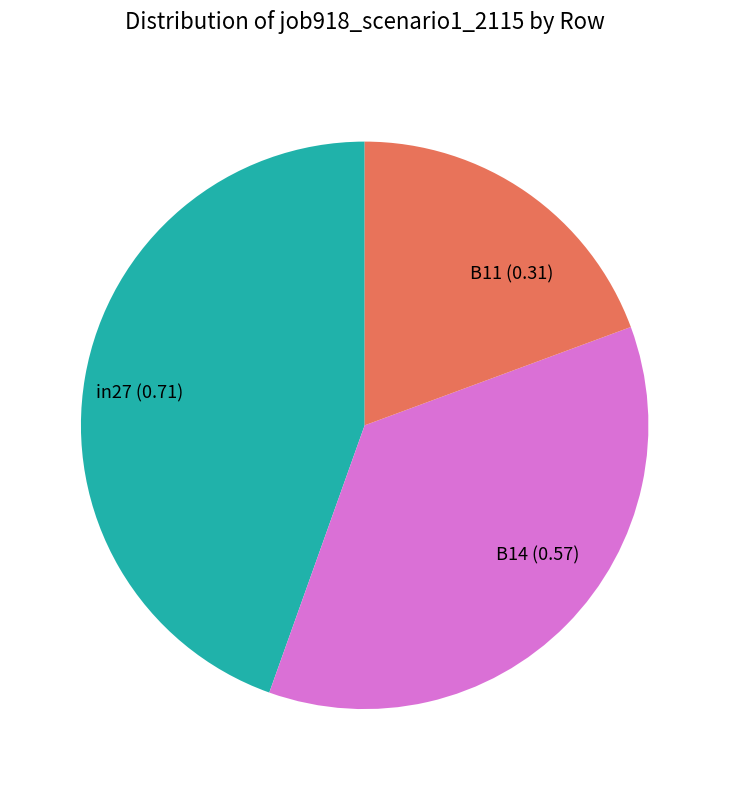

How many slices are in this pie chart?

3